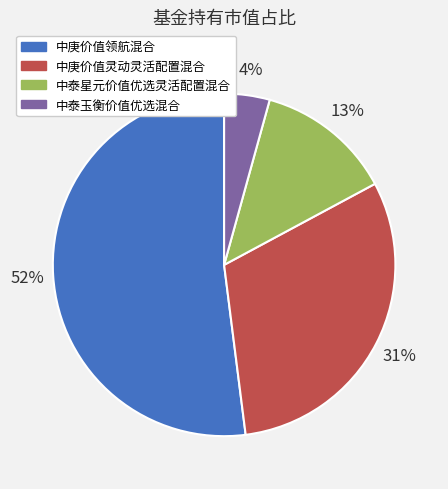

Does 中泰玉衡价值优选混合 represent more than half of the total?

No